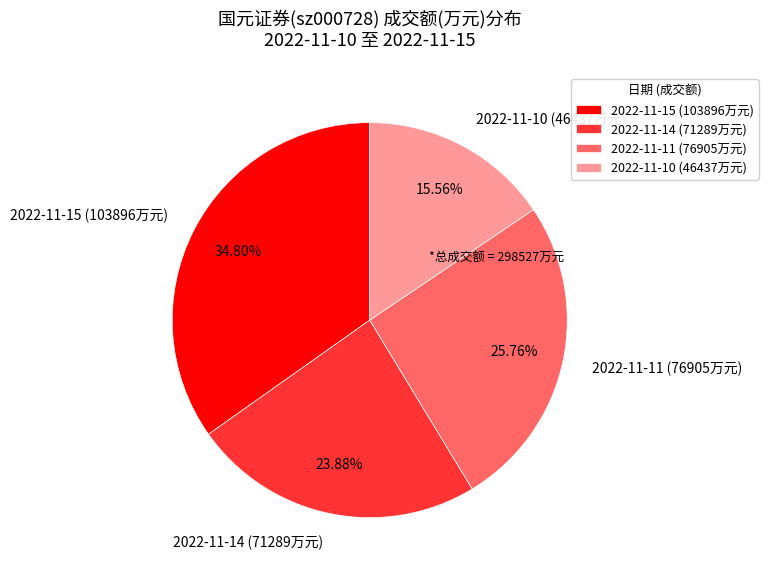

Which category has the smallest portion of the pie?

2022-11-10 (46437万元)